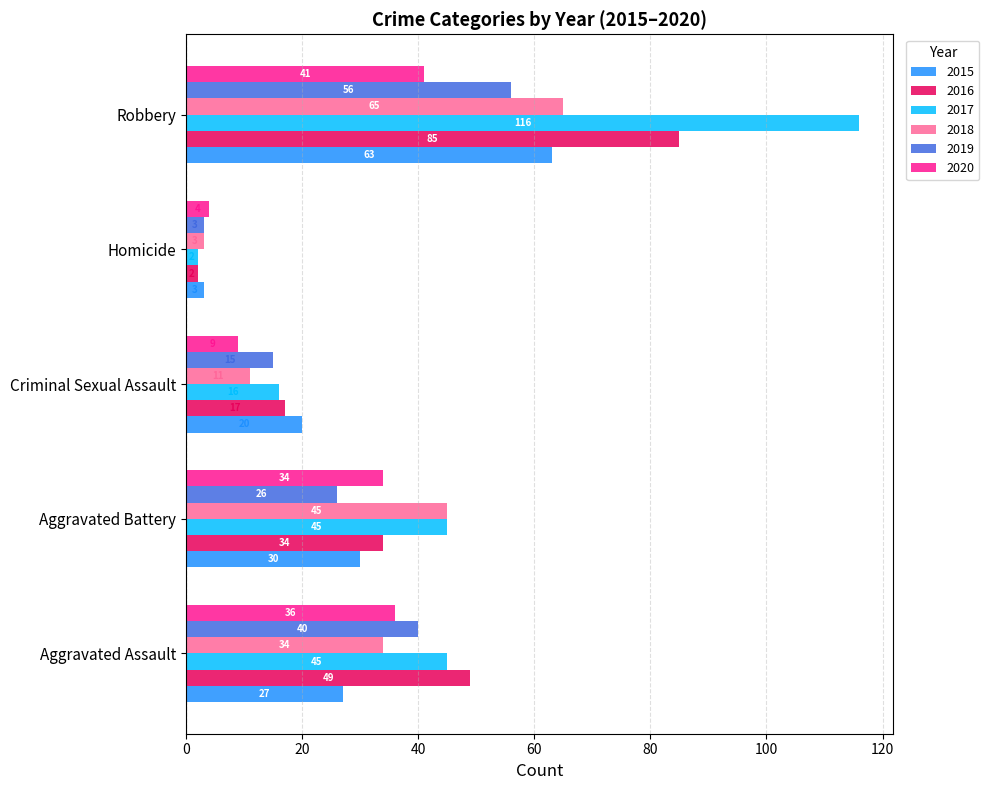

Rank the series at Robbery from highest to lowest value.

2017, 2016, 2018, 2015, 2019, 2020